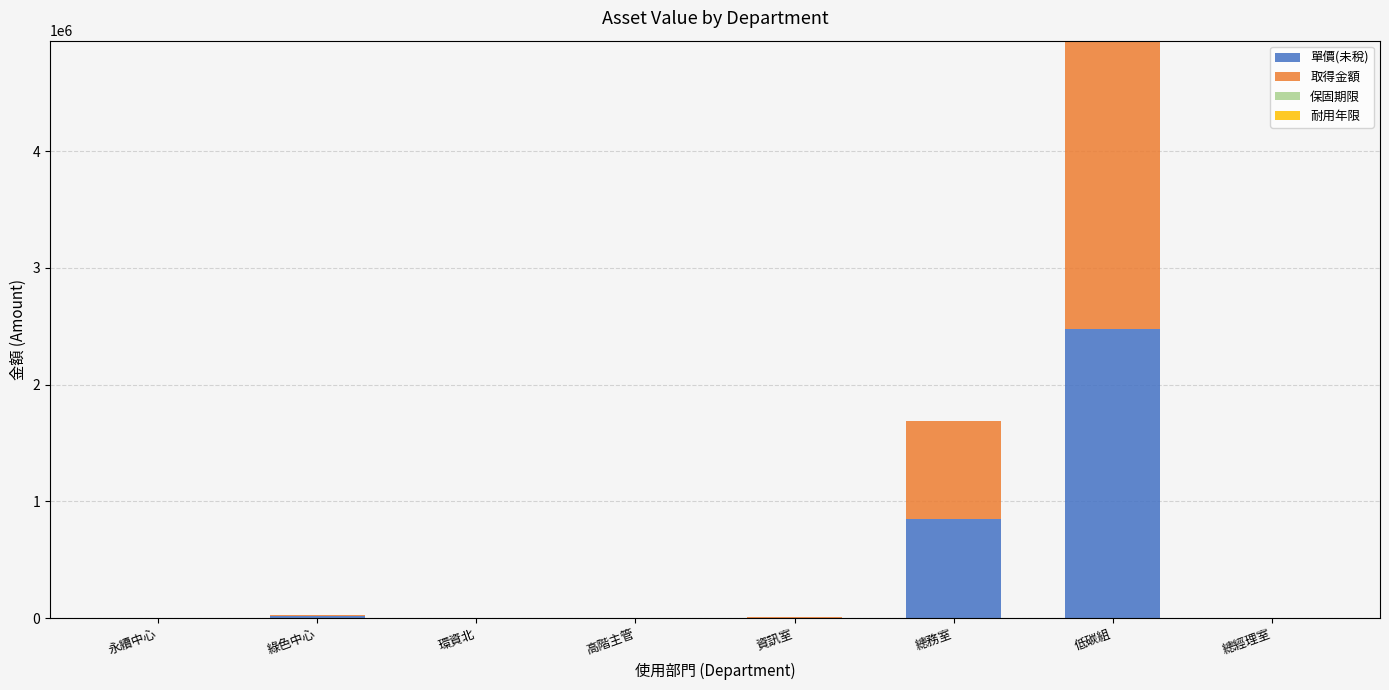

What is the sum of all 單價(未稅) values?

3338458.3